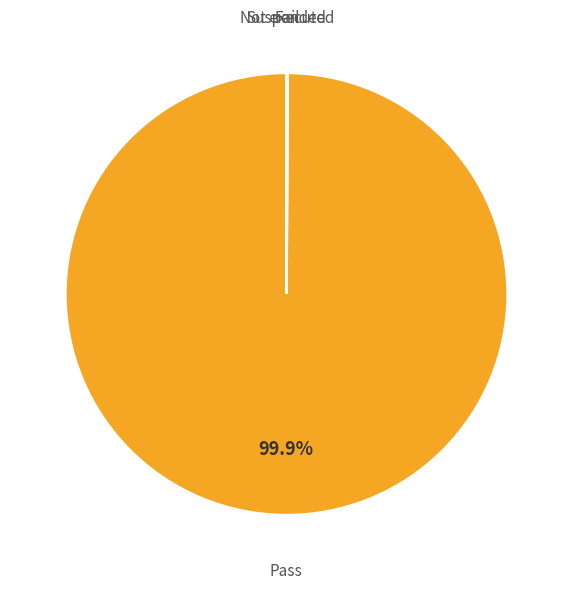

Is there a majority slice in this chart?

Yes